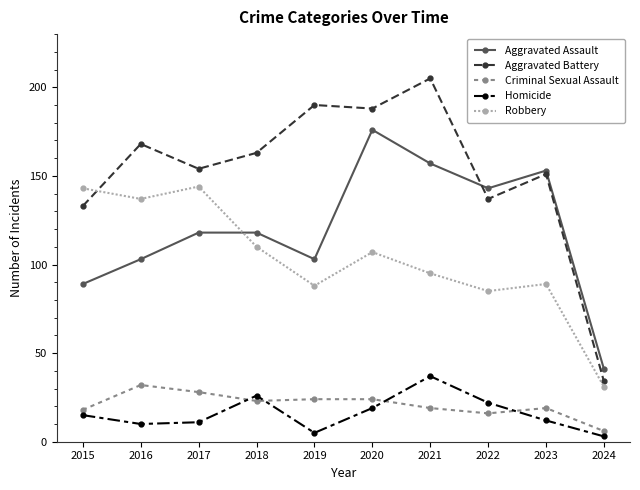

Between which two adjacent categories do Criminal Sexual Assault and Homicide first intersect?

2017 and 2018